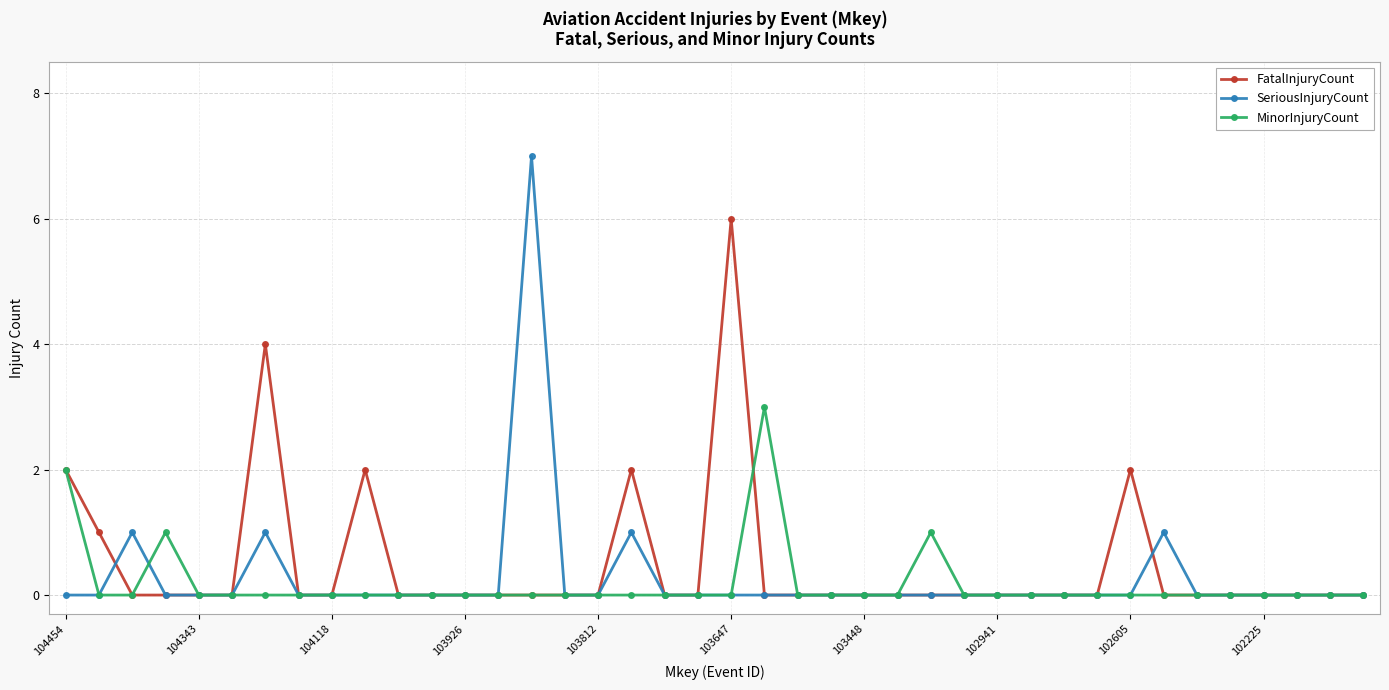

What is the highest value of the SeriousInjuryCount series?

7